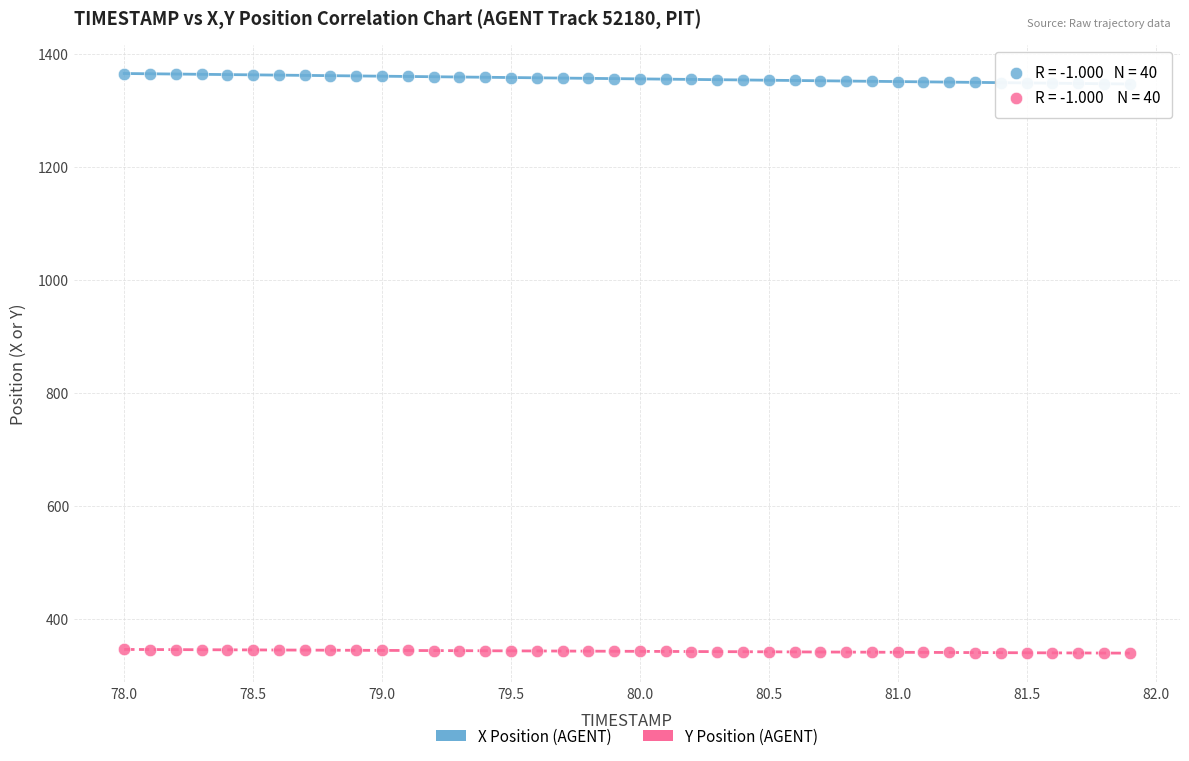

What is the X range (max minus min) for the scatter plot?

3.9